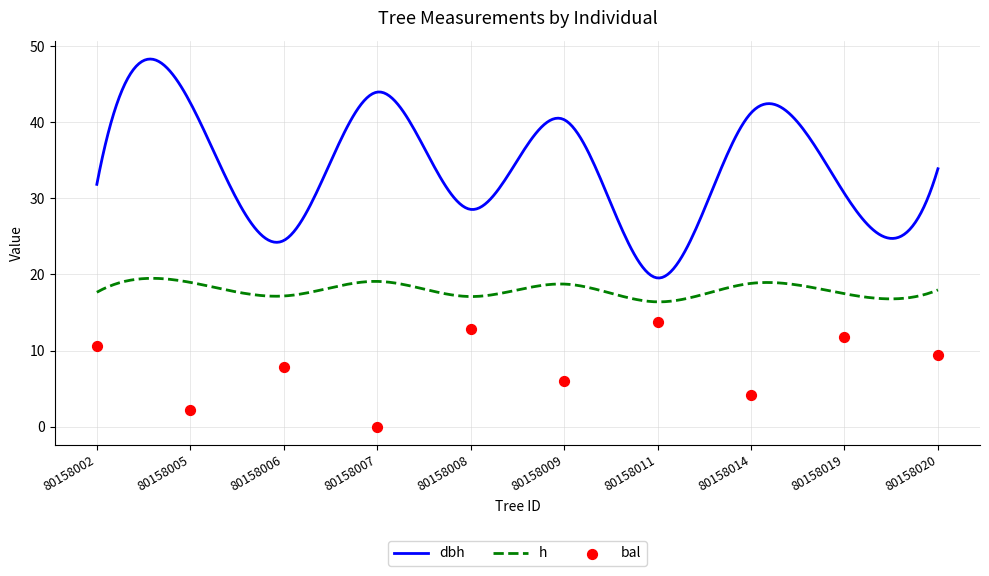

At which category is the sum across all series the highest?

80158009